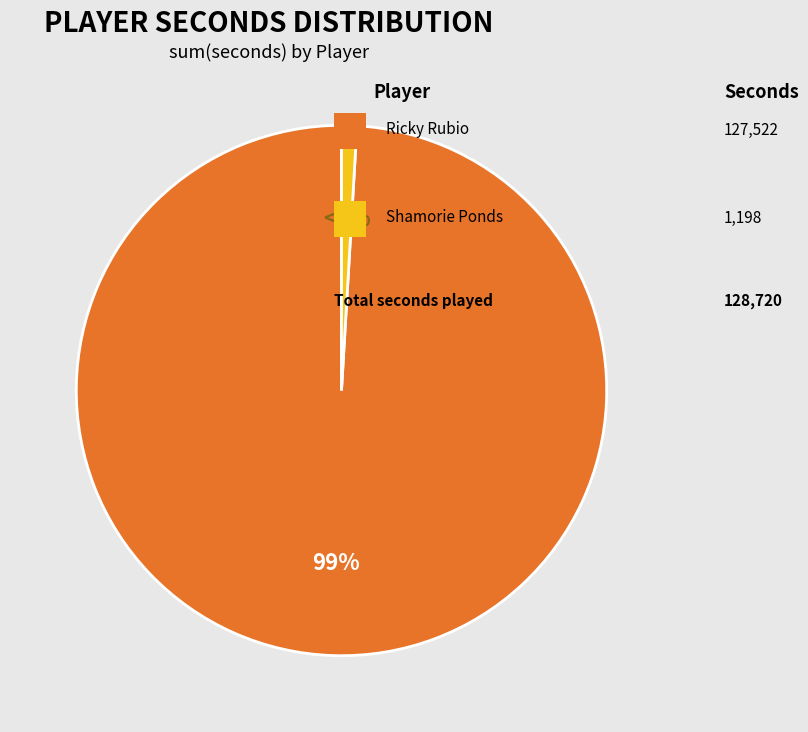

Is there any slice that represents more than half of the pie?

Yes